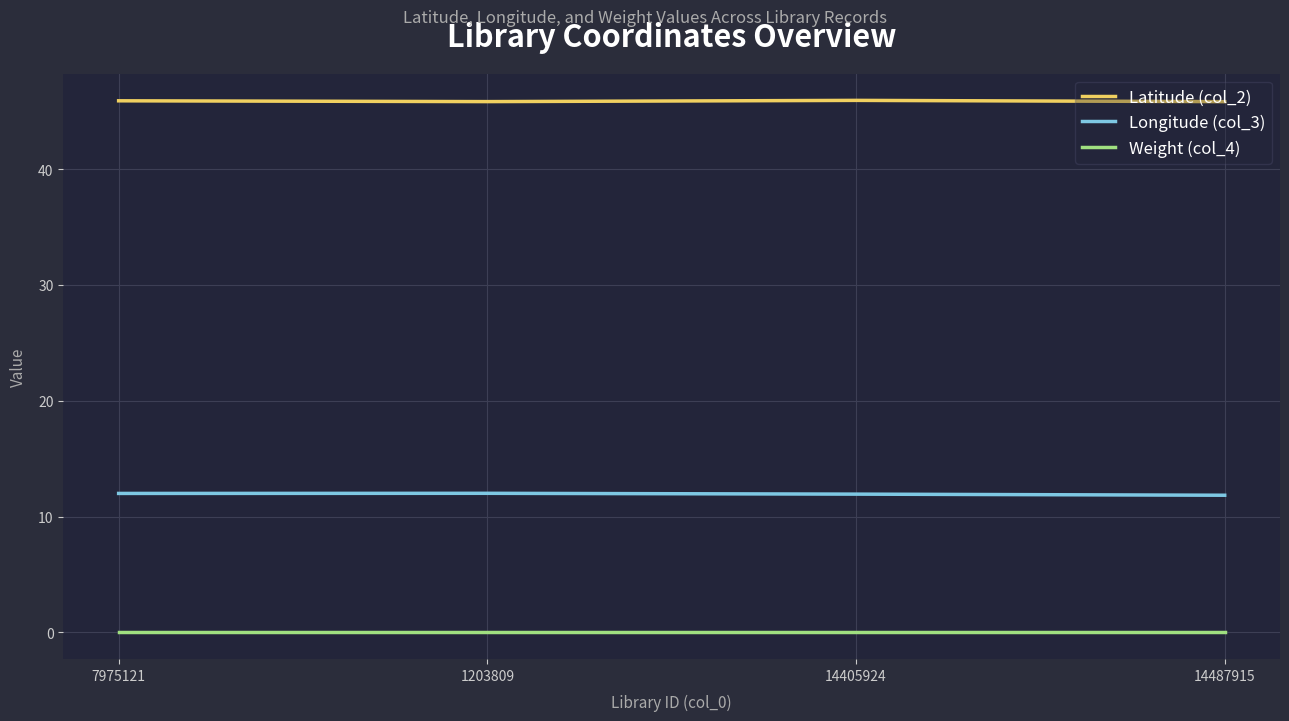

True or false: Longitude (col_3) and Latitude (col_2) intersect in this chart.

False